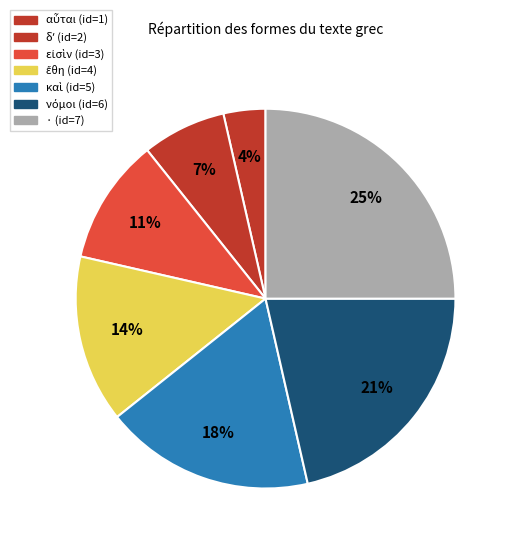

Rank the categories by value from highest to lowest.

·, νόμοι, καὶ, ἔθη, εἰσὶν, δʼ, αὗται